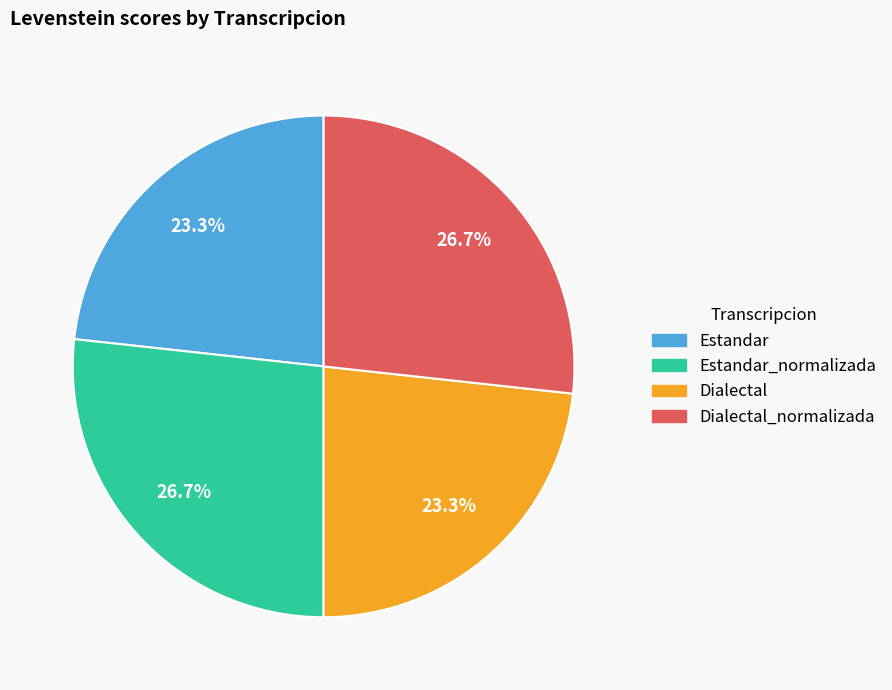

To the nearest percent, what is the difference between the largest and smallest slice percentages?

3%